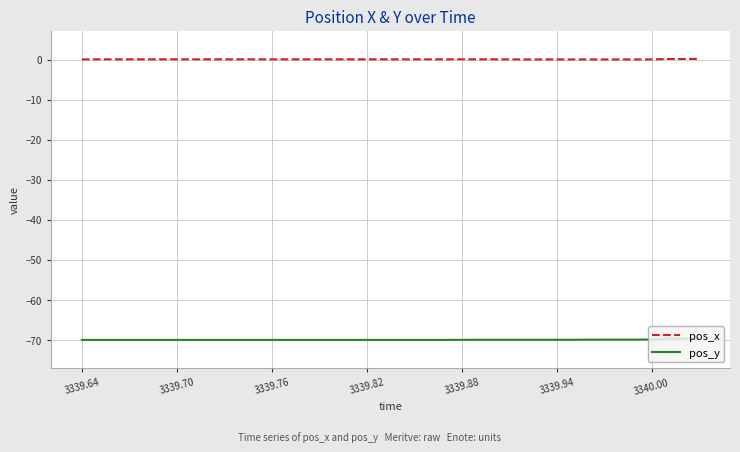

True or false: pos_x and pos_y intersect in this chart.

False